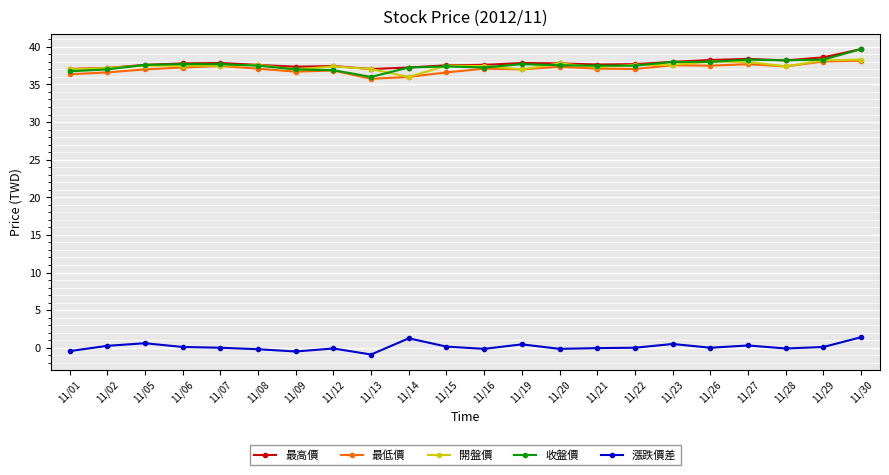

What is the difference between the highest and lowest values at 11/08?

37.8